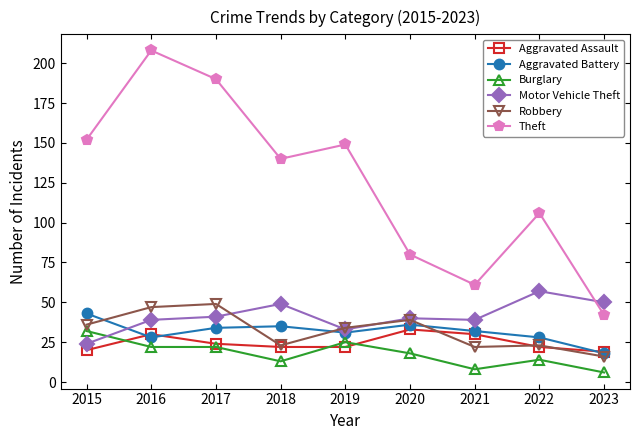

What is the maximum value for Burglary?

32